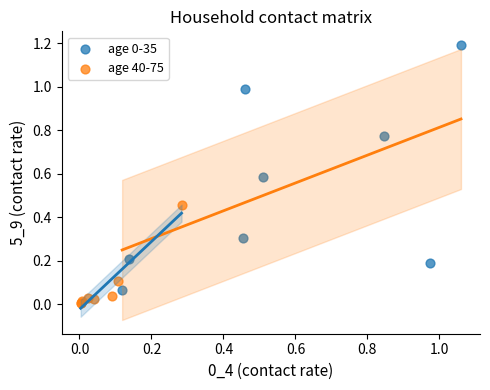

Which series contains the lowest Y value?

age 40-75